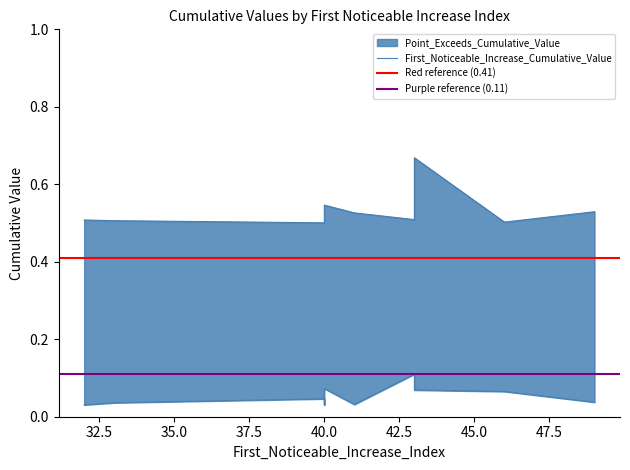

True or false: Point_Exceeds_Cumulative_Value and First_Noticeable_Increase_Cumulative_Value cross at least once.

False